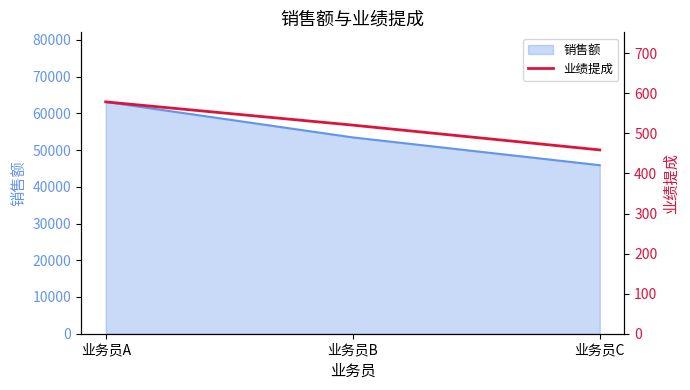

List the labels in order of value, smallest first.

业务员C, 业务员B, 业务员A